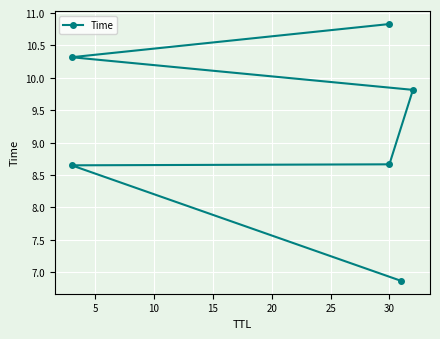

What is the difference between the values at 15 and 25?

1.0